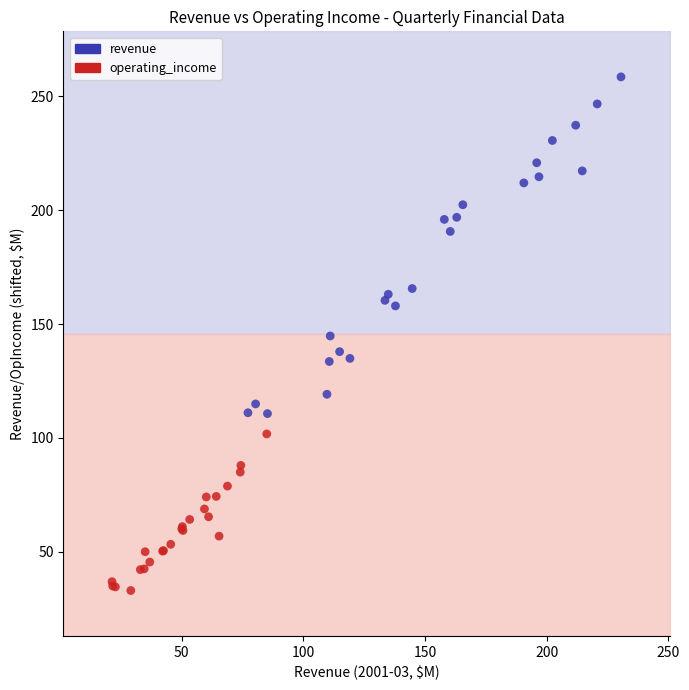

Which series reaches the maximum Y coordinate?

revenue